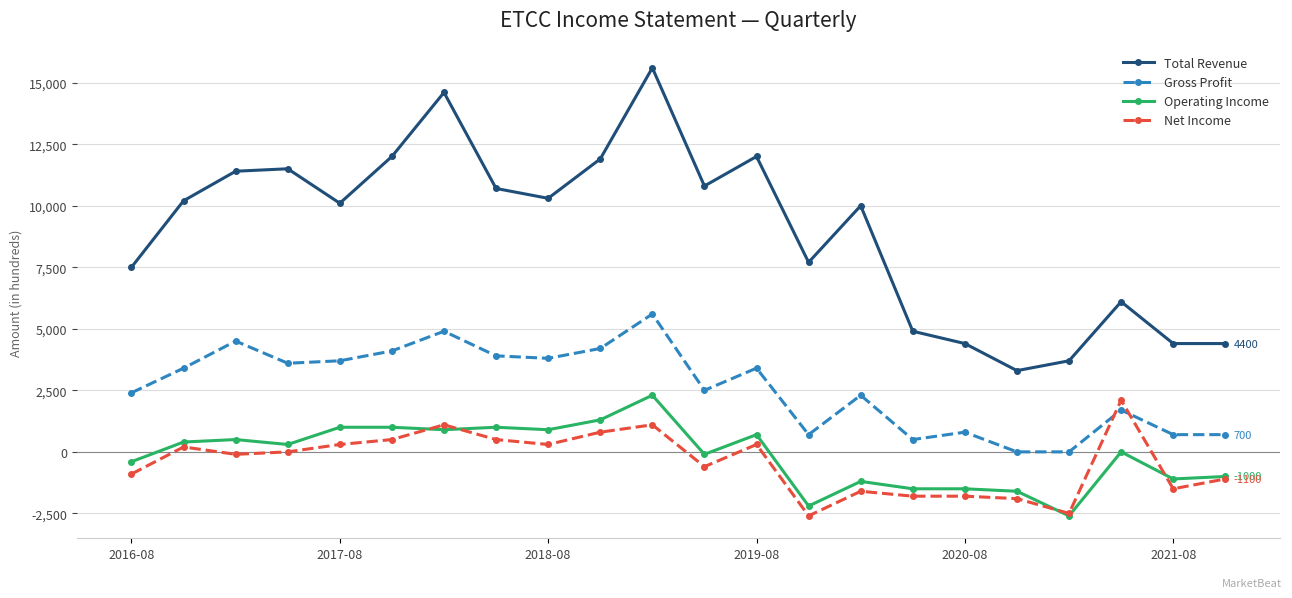

True or false: Net Income has more than 0 interior local peaks.

True